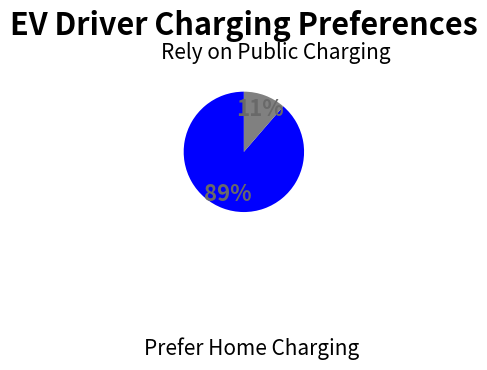

Is there a majority slice in this chart?

Yes